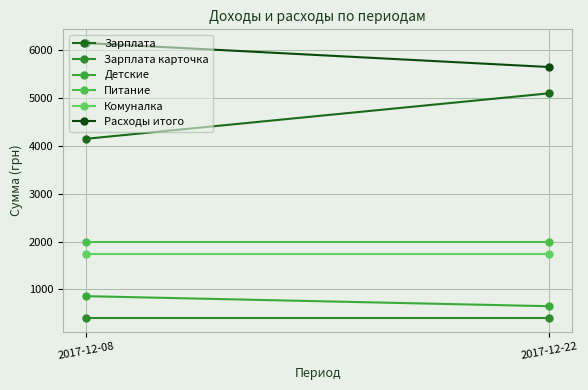

Rank the series by their maximum value, from highest to lowest.

Расходы итого, Зарплата, Питание, Комуналка, Детские, Зарплата карточка